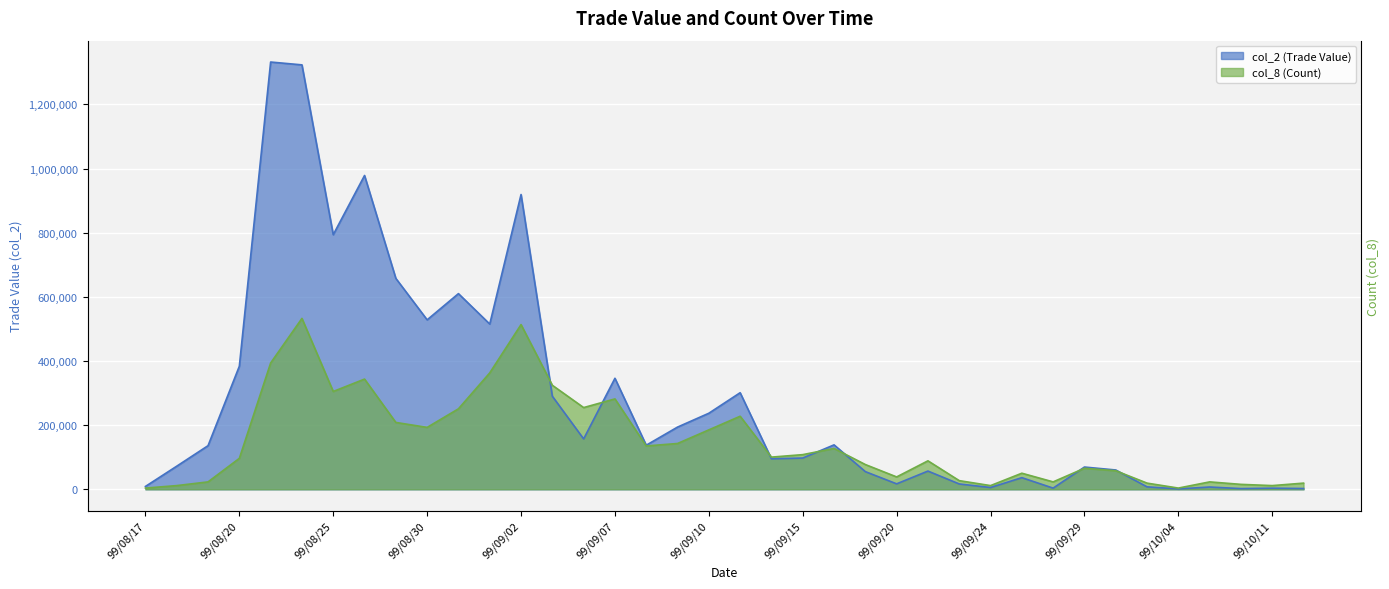

How many lines are shown in the chart?

2